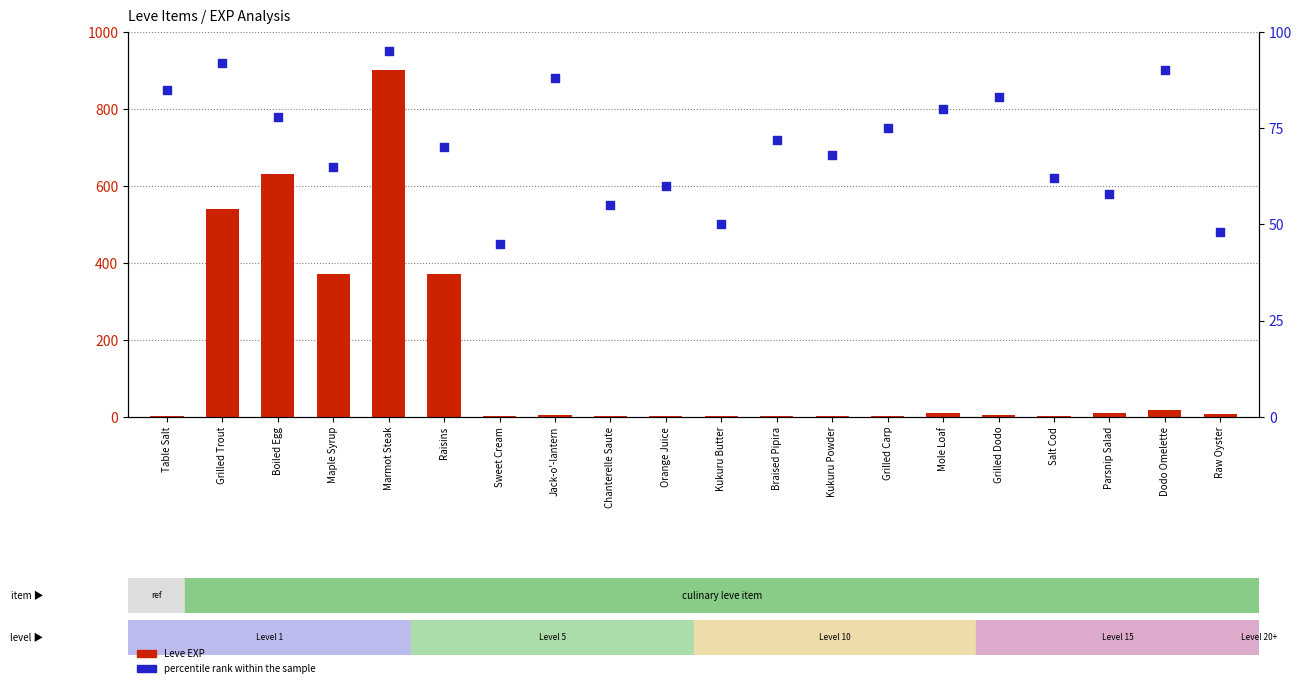

What is the total value across all series at Jack-o'-lantern?

94